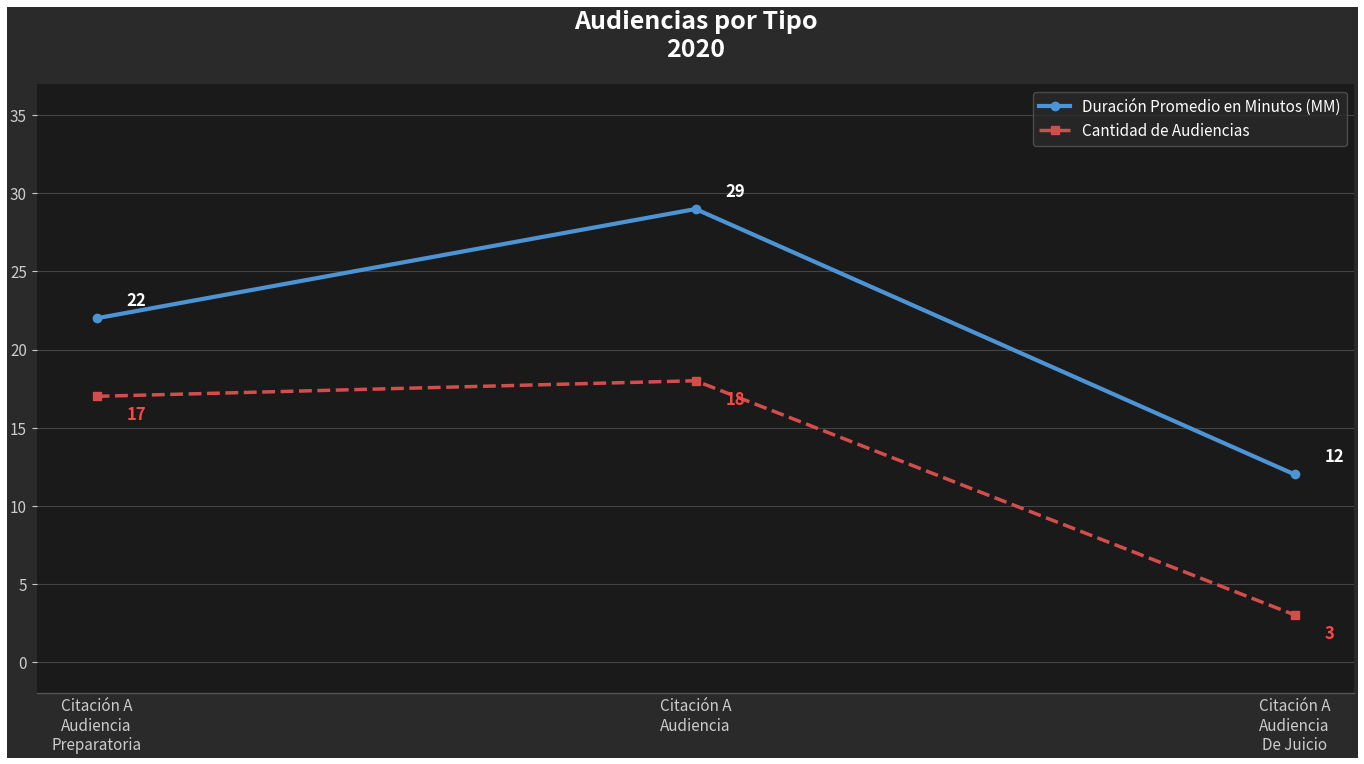

What is the label of the 3rd point from the right?

Citación A
Audiencia
Preparatoria